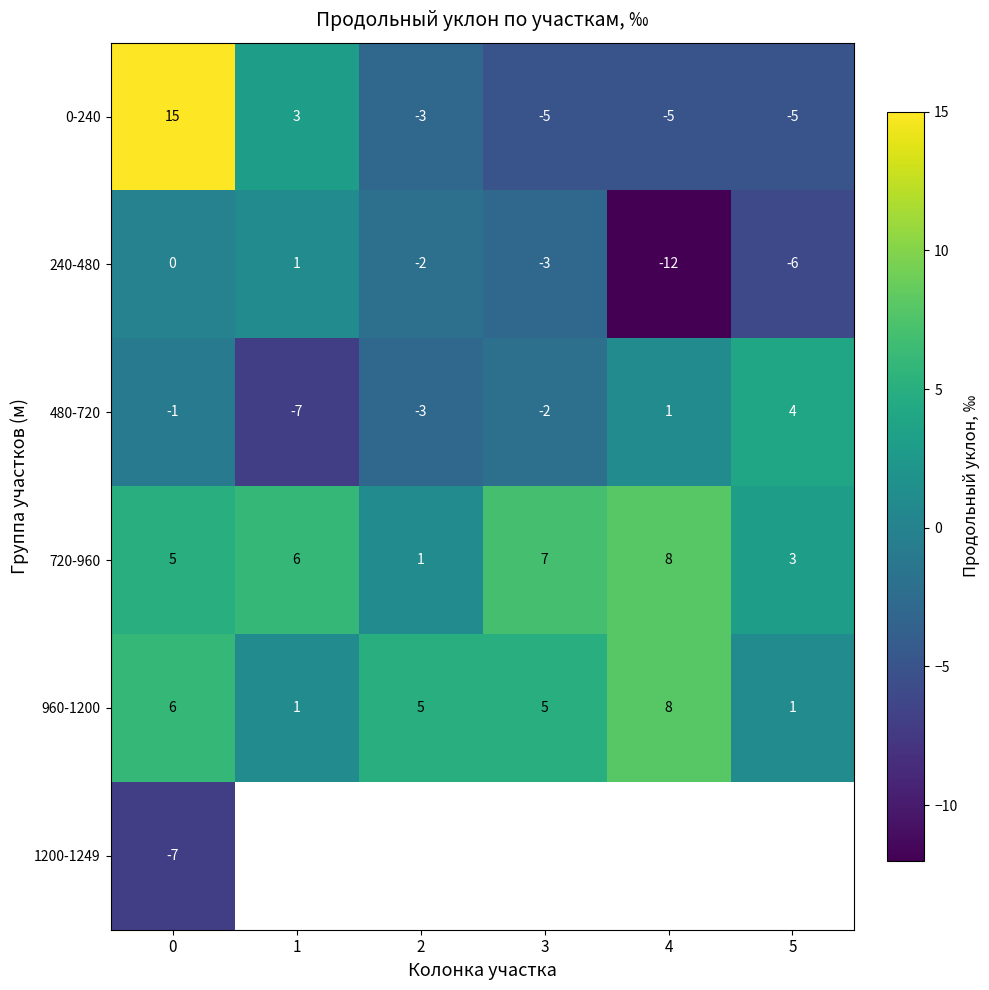

What value does the 960-1200 series have at 3?

5